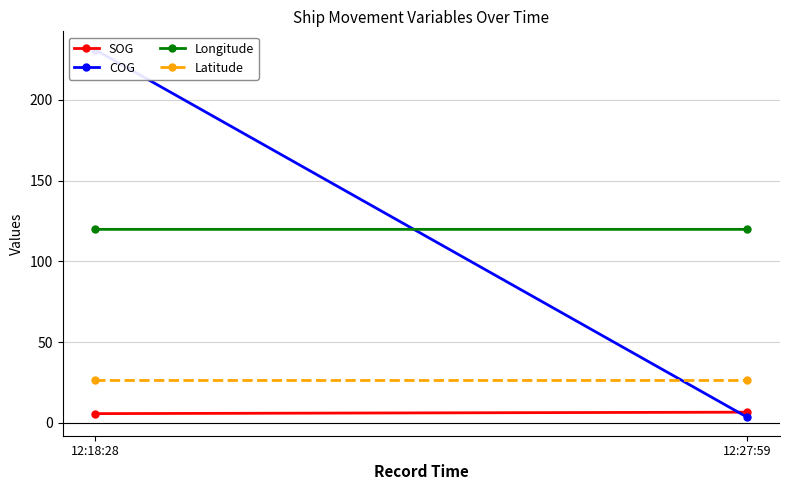

Which label corresponds to the largest value in the chart?

12:18:28